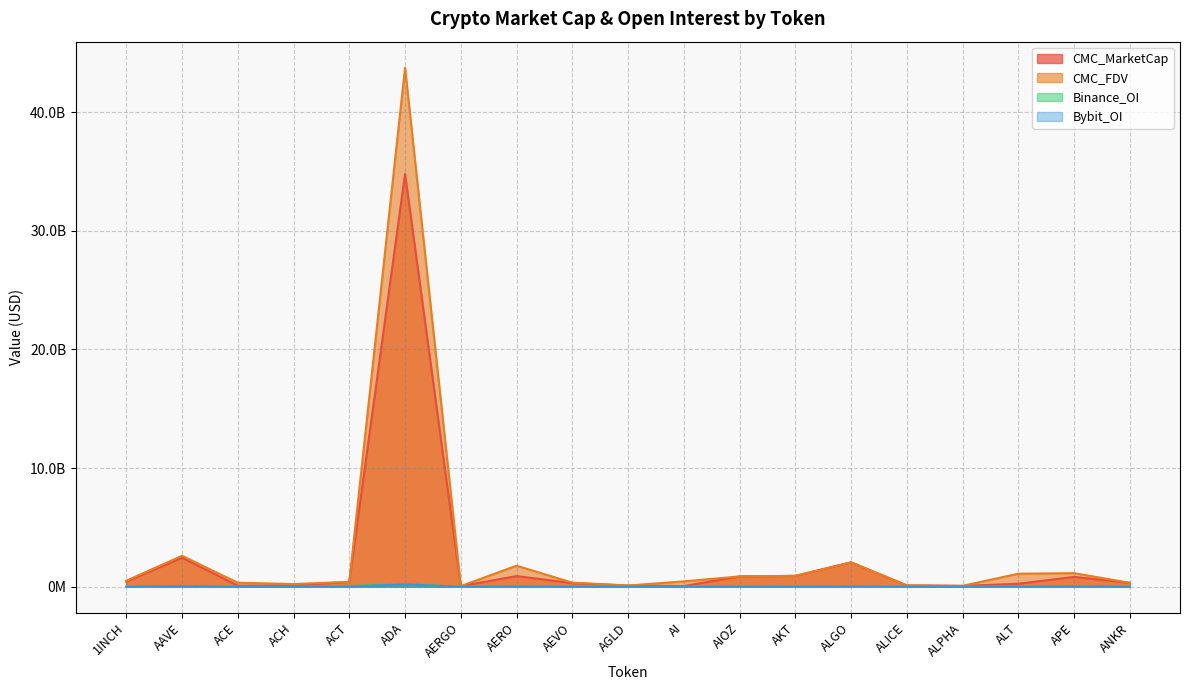

Which series has the largest range (max minus min)?

CMC_FDV